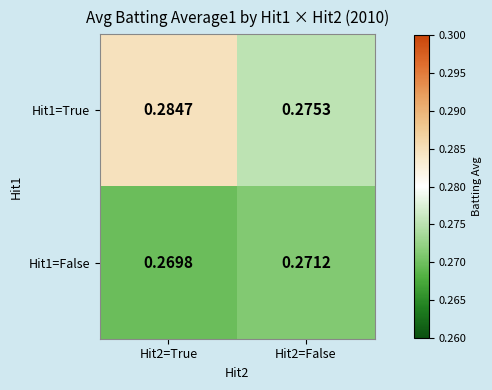

Which series has the largest total across all categories?

Hit1=True